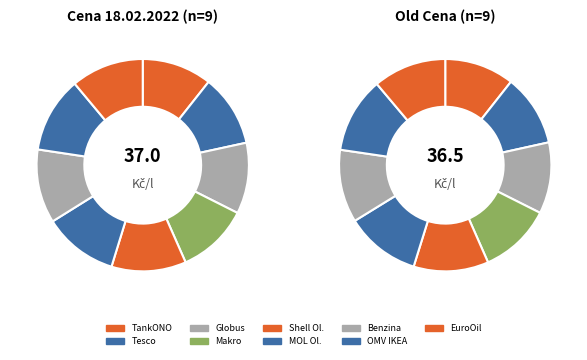

Does TankONO represent more than half of the total?

No